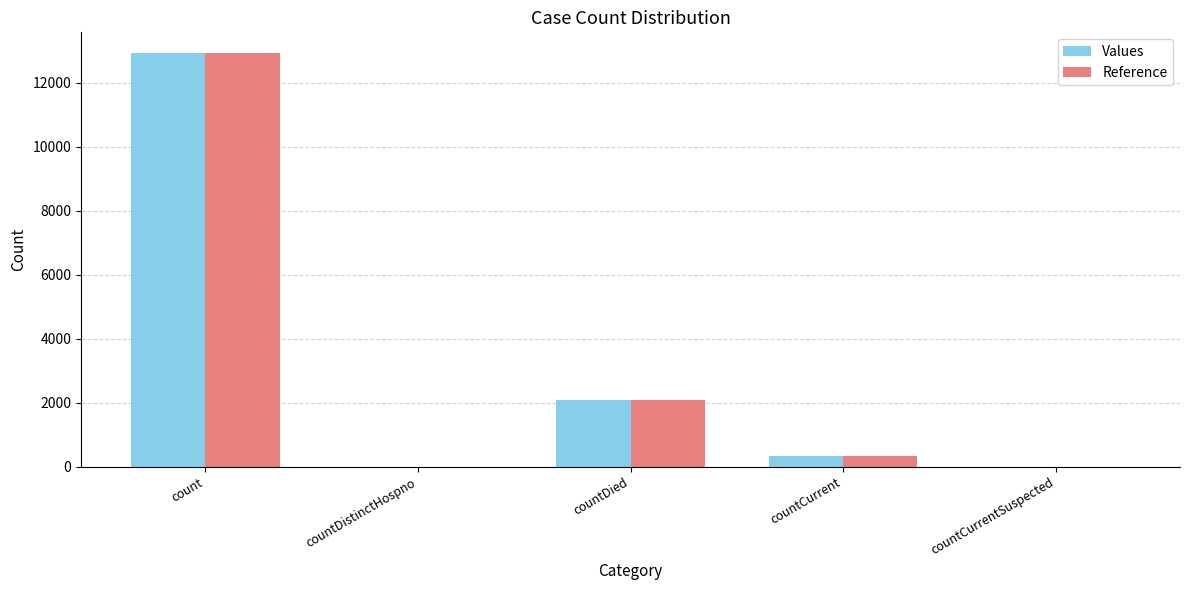

Which label corresponds to the largest value in the chart?

count